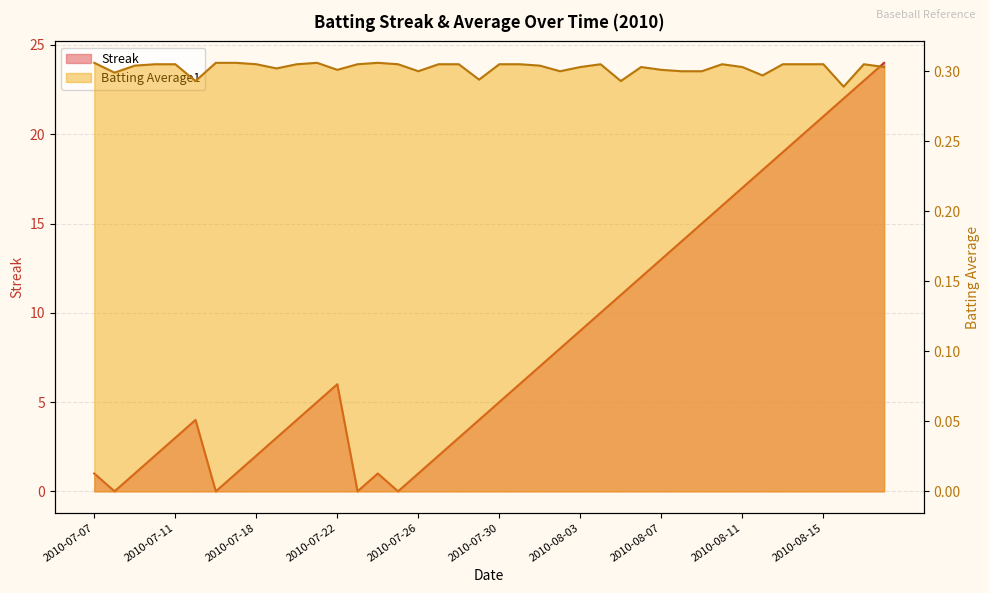

How many interior local peaks does the Batting Average1 series have?

6